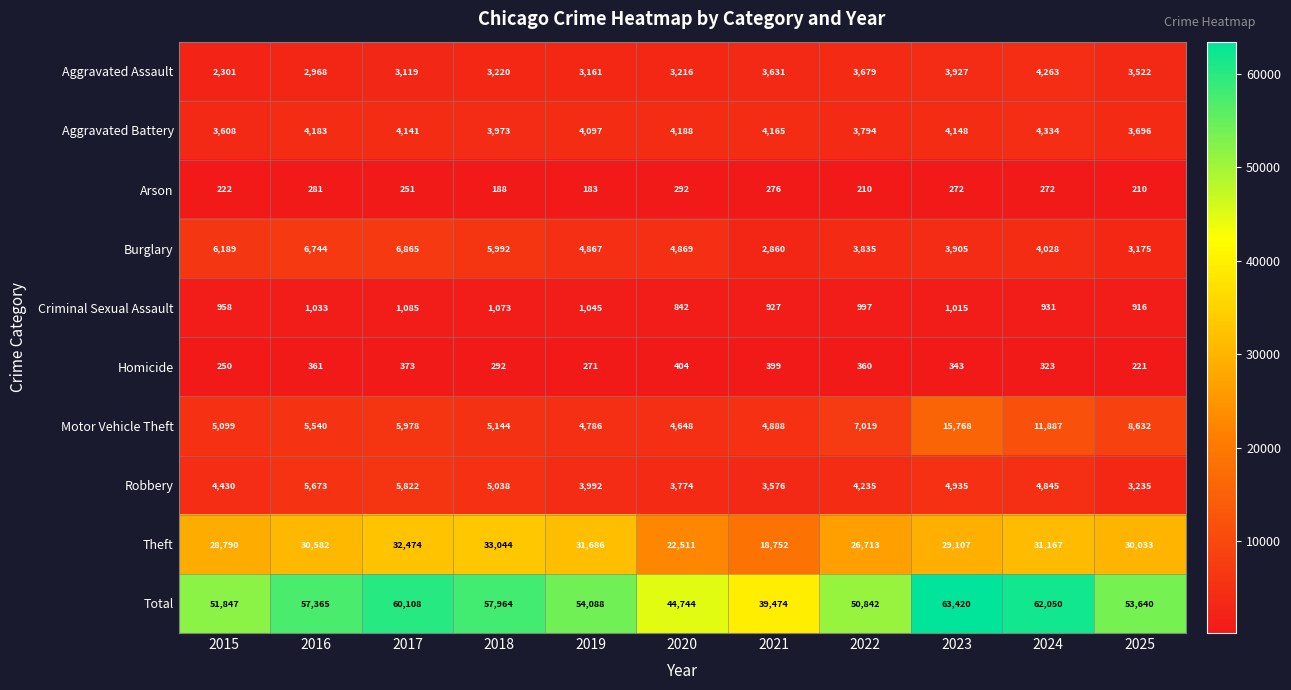

What is the sum of all Homicide values?

3597